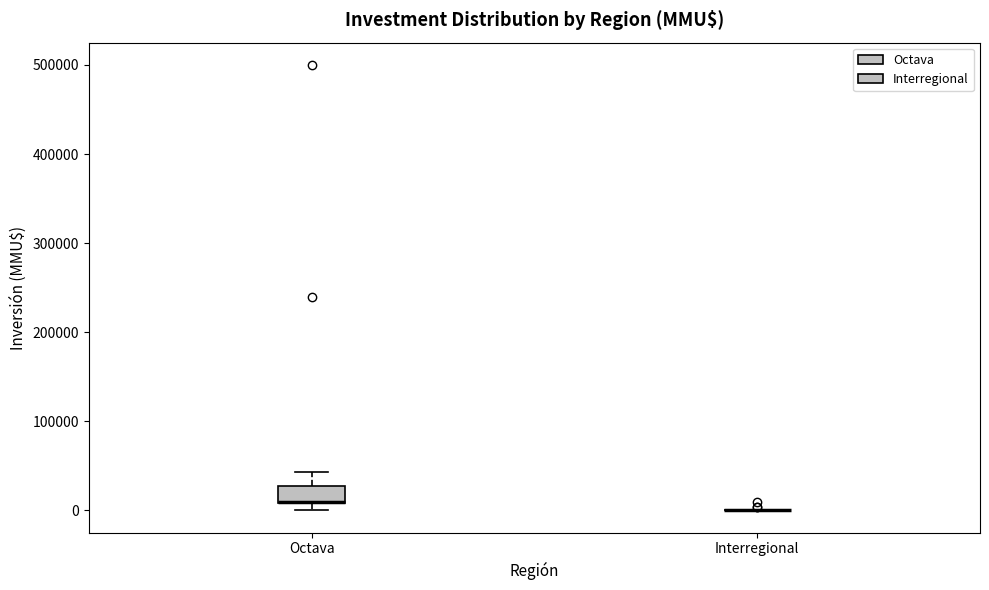

Which box is the tallest, from its lower edge to its upper edge?

Octava